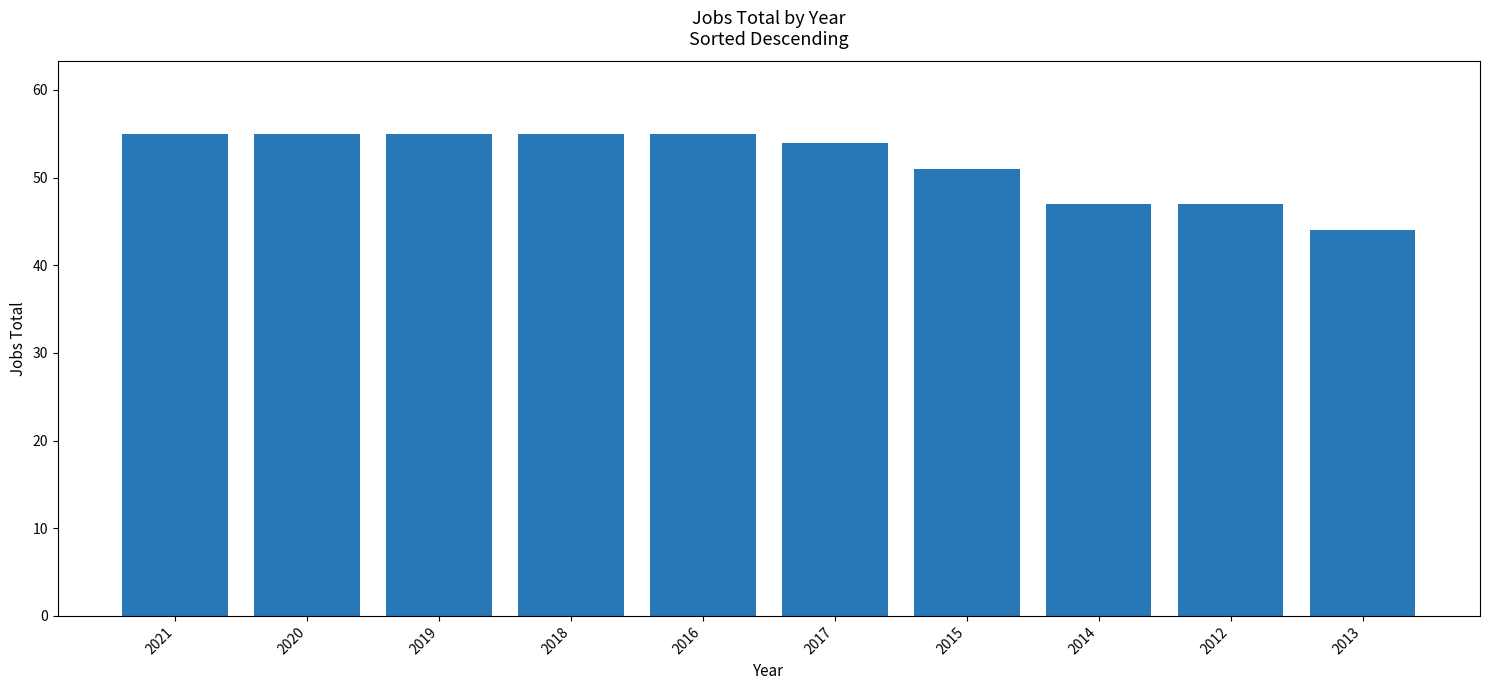

How many bars are there in total?

10